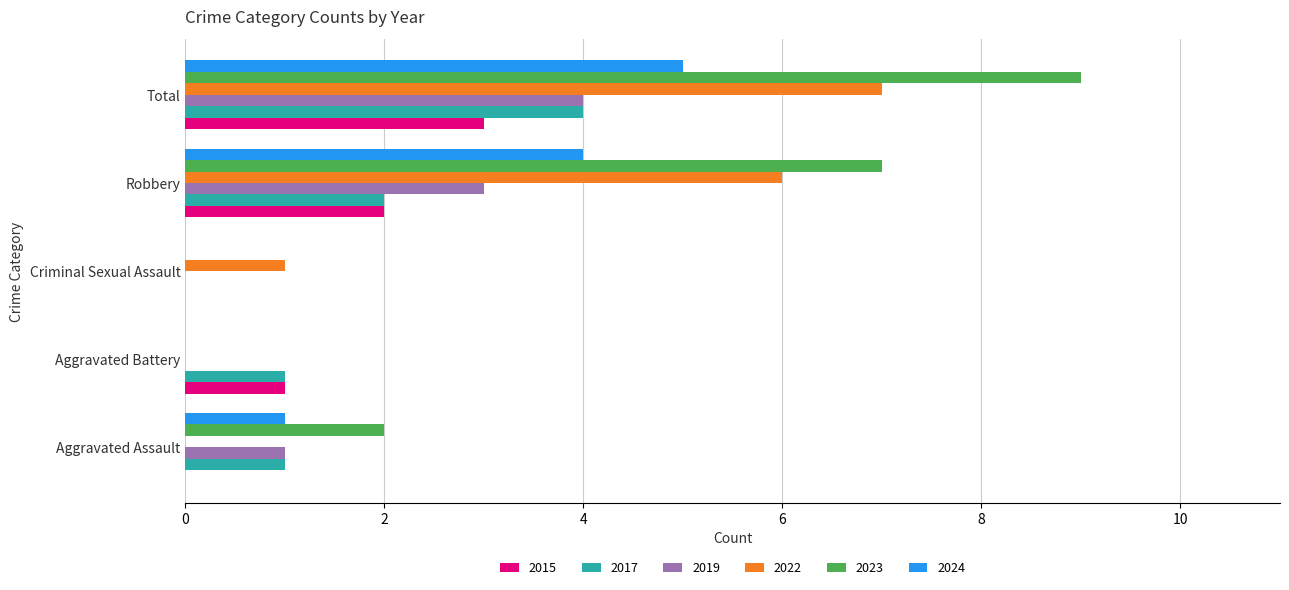

Between Criminal Sexual Assault and Total, which series saw the biggest shift?

2023